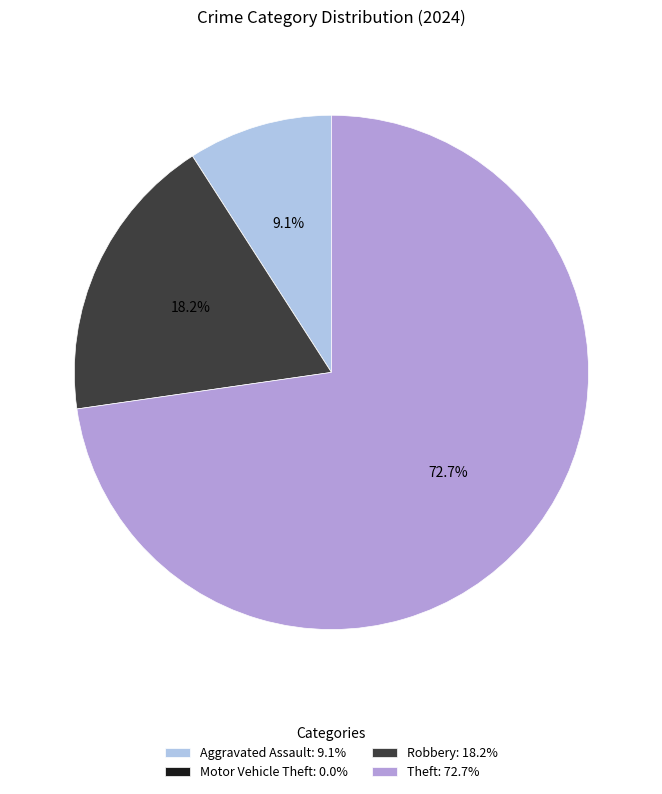

To the nearest percent, what portion does Theft represent?

73%